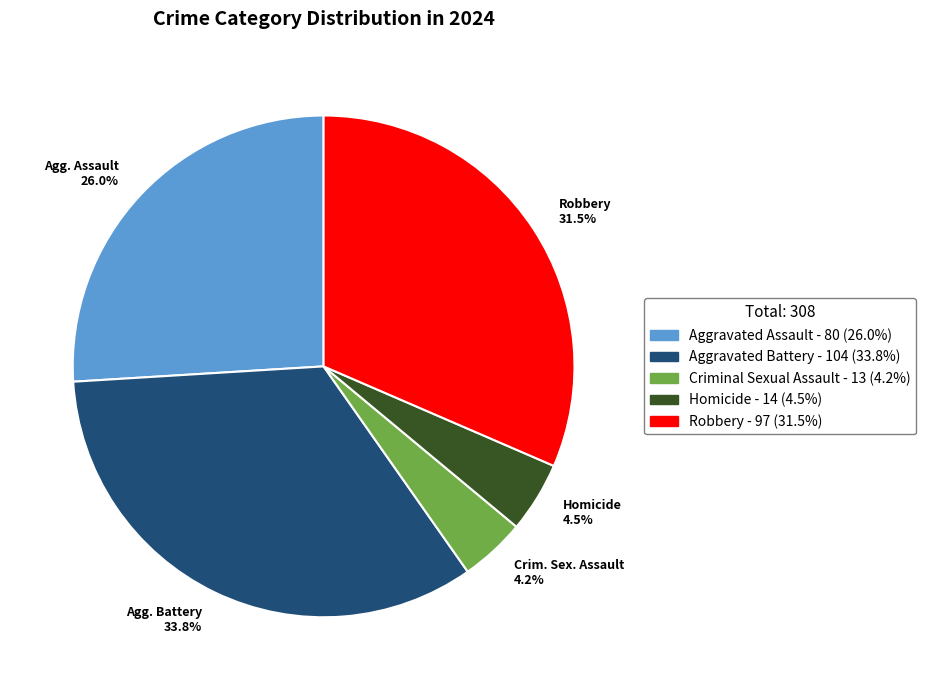

Is there a majority slice in this chart?

No